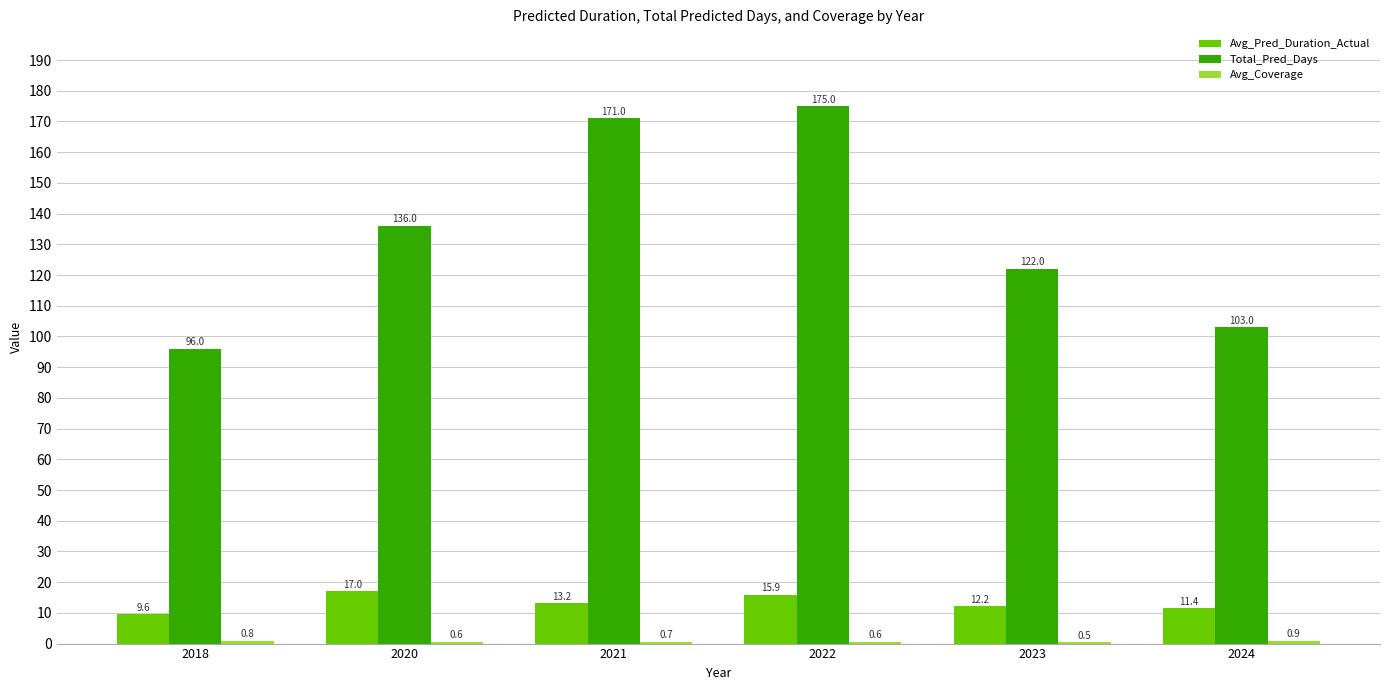

The value of Avg_Pred_Duration_Actual at 2024 is 4.0. True or false?

False